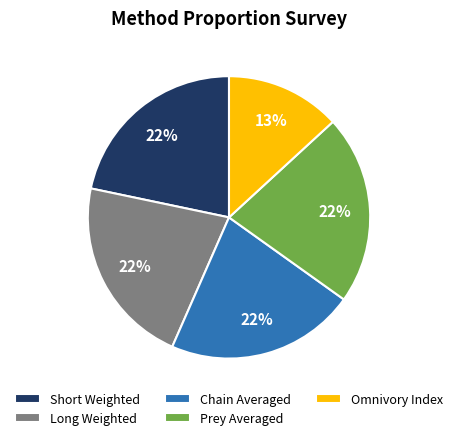

What percentage is the Short Weighted slice, to the nearest percent?

22%